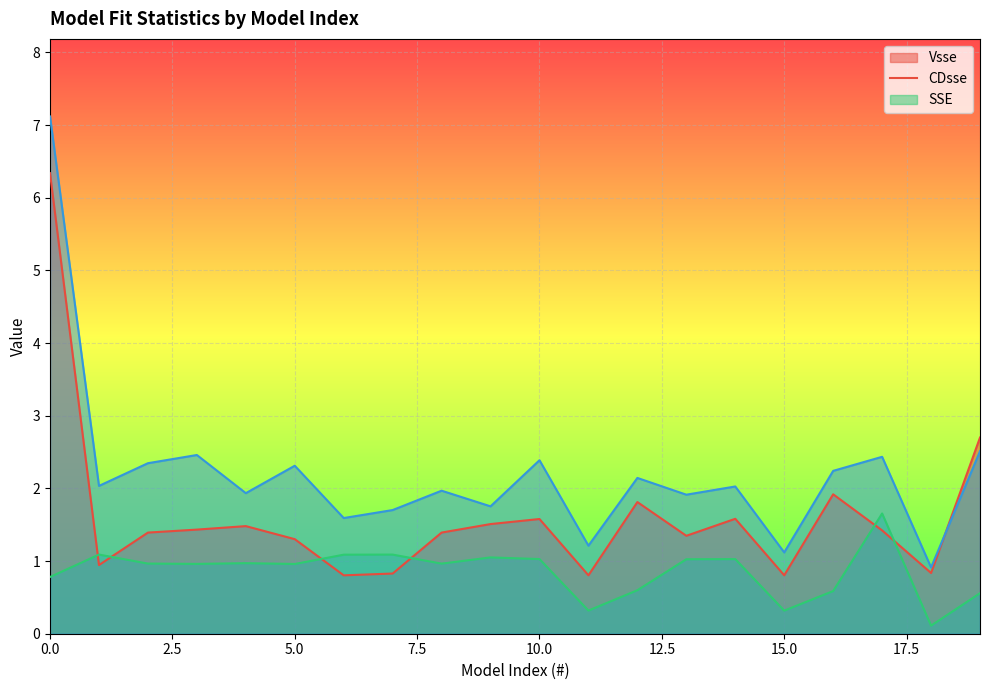

True or false: CDsse and SSE cross at least once.

False